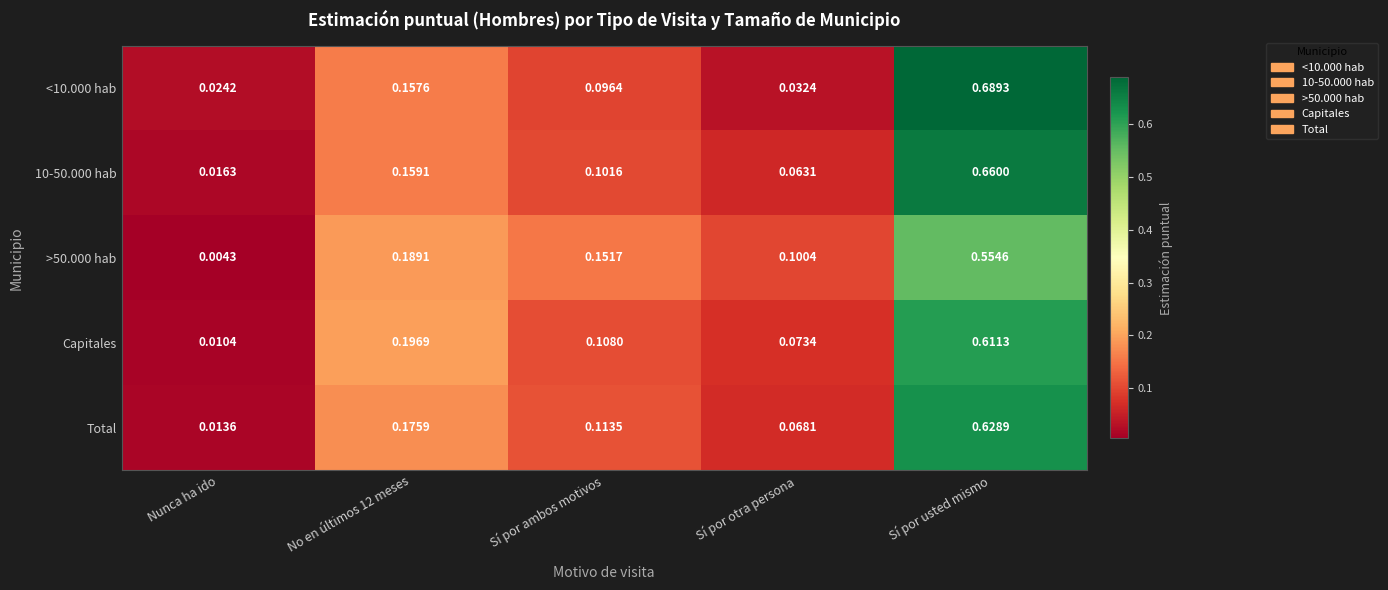

At which category is the sum across all series the highest?

Sí por usted mismo